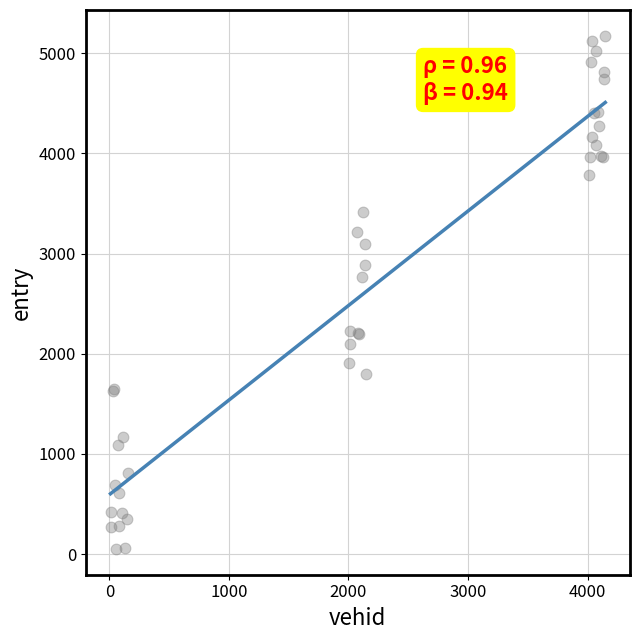

What Y value in the scatter plot is closest to 2613?

2766